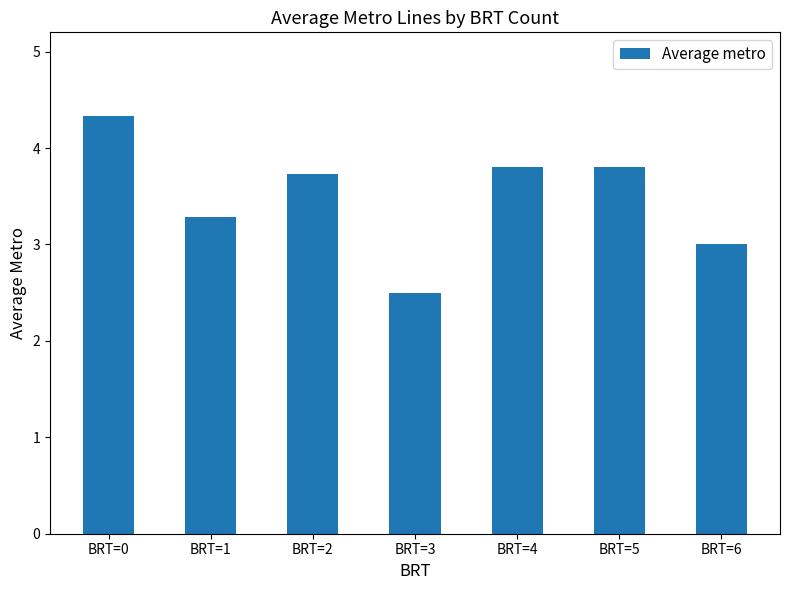

Which category has the lowest value across all series?

BRT=3